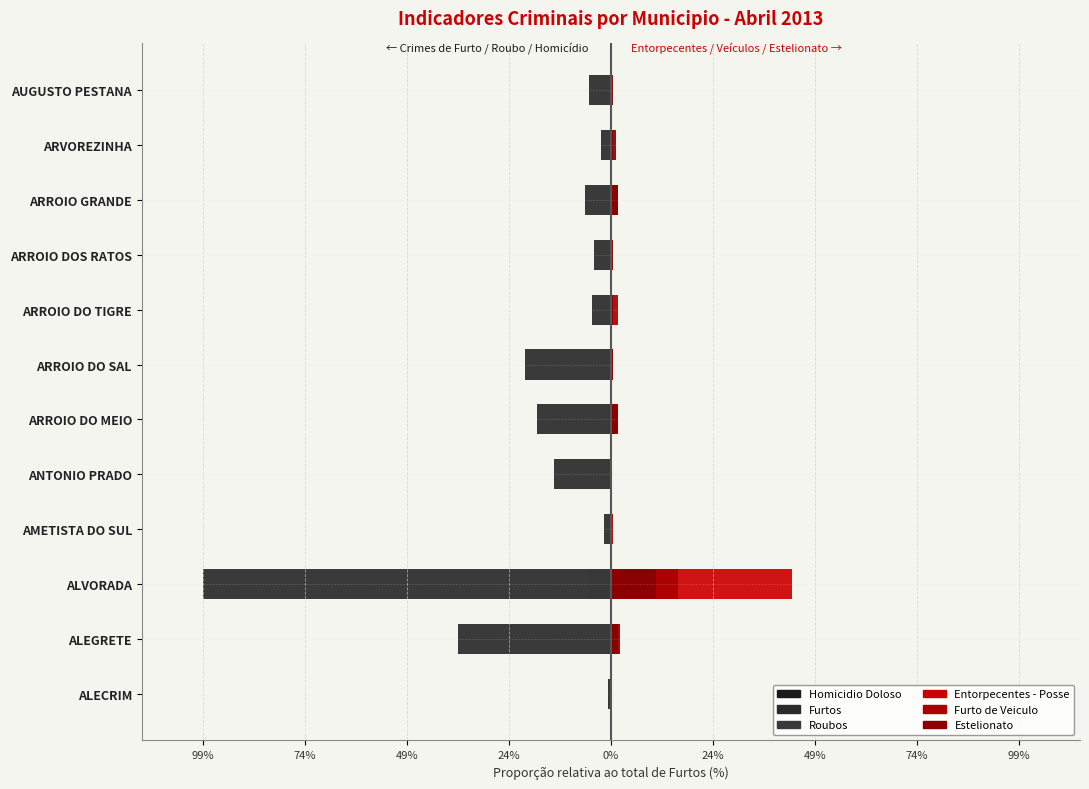

Which series has the largest range (max minus min)?

Furtos